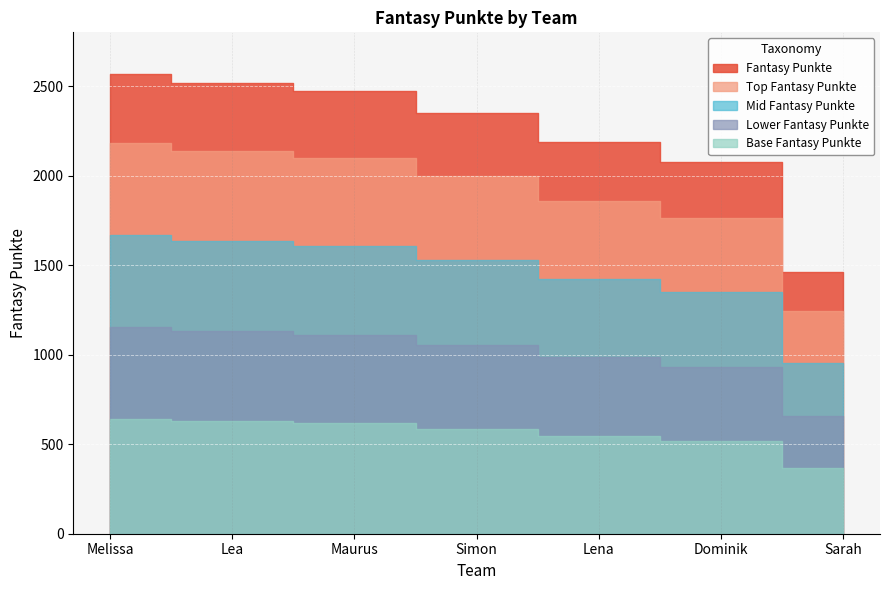

What is the ratio of the value at Dominik to the value at Lea?

0.8